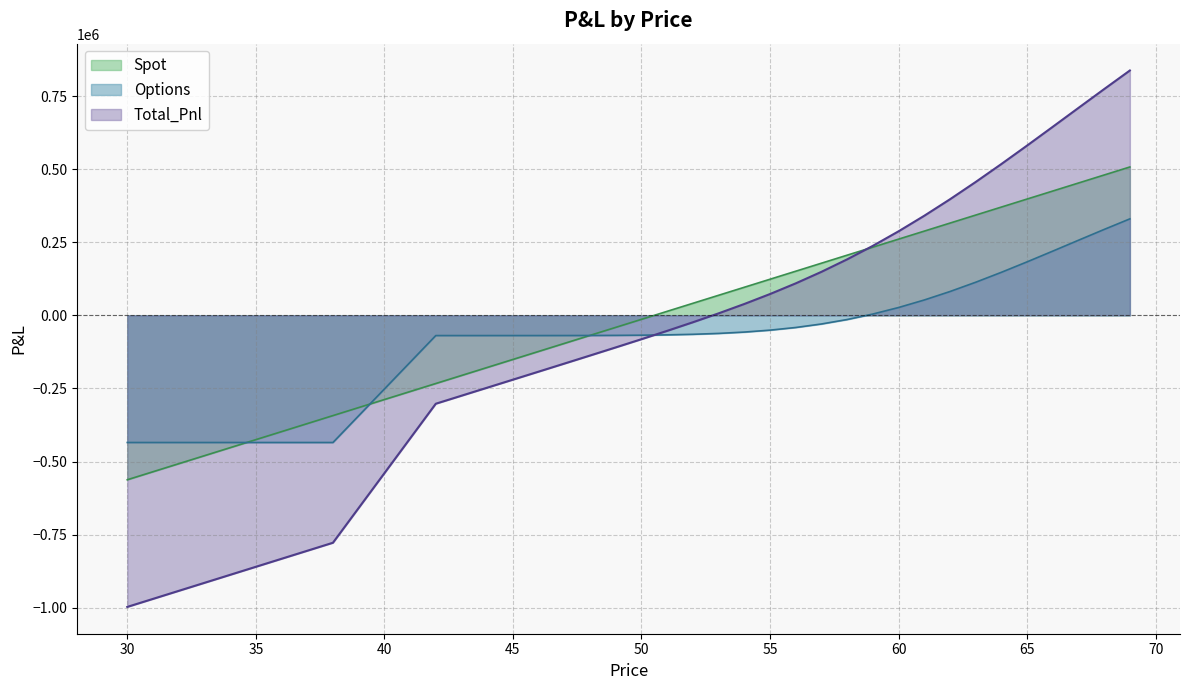

Reading left to right, what are all the values shown in this chart?

Spot: -562417.5	-534982.5	-507547.5	-480112.5	-452677.5	-425242.5	-397807.5	-370372.5	-342937.5	-315502.5	-288067.5	-260632.5	-233197.5	-205762.5	-178327.5	-150892.5	-123457.5	-96022.5	-68587.5	-41152.5	-13717.5	13717.5	41152.5	68587.5	96022.5	123457.5	150892.5	178327.5	205762.5	233197.5	260632.5	288067.5	315502.5	342937.5	370372.5	397807.5	425242.5	452677.5	480112.5	507547.5
Options: -434967.9	-434967.9	-434967.9	-434967.9	-434967.9	-434967.9	-434967.9	-434967.9	-434967.9	-343517.9	-252067.9	-160617.8	-69167.3	-69165.9	-69161.5	-69149.1	-69117.2	-69042.0	-68877.4	-68542.8	-67906.9	-66772.6	-64866.0	-61833.6	-57253.2	-50658.7	-41578.2	-29579.5	-14317.0	4428.4	26722.6	52467.5	81406.6	113143.4	147169.4	182896.5	219690.0	256899.4	293886.4	330048.8
Total_Pnl: -997385.4	-969950.4	-942515.4	-915080.4	-887645.4	-860210.4	-832775.4	-805340.4	-777905.4	-659020.4	-540135.4	-421250.3	-302364.8	-274928.4	-247489.0	-220041.6	-192574.7	-165064.5	-137464.9	-109695.3	-81624.4	-53055.1	-23713.5	6753.9	38769.3	72798.8	109314.3	148748.0	191445.5	237625.9	287355.1	340535.0	396909.1	456080.9	517541.9	580704.0	644932.5	709576.9	773998.9	837596.3